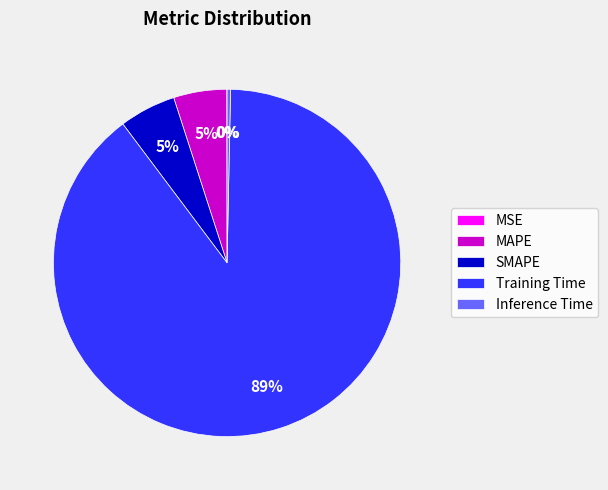

Which category has the biggest portion of the pie?

Training Time